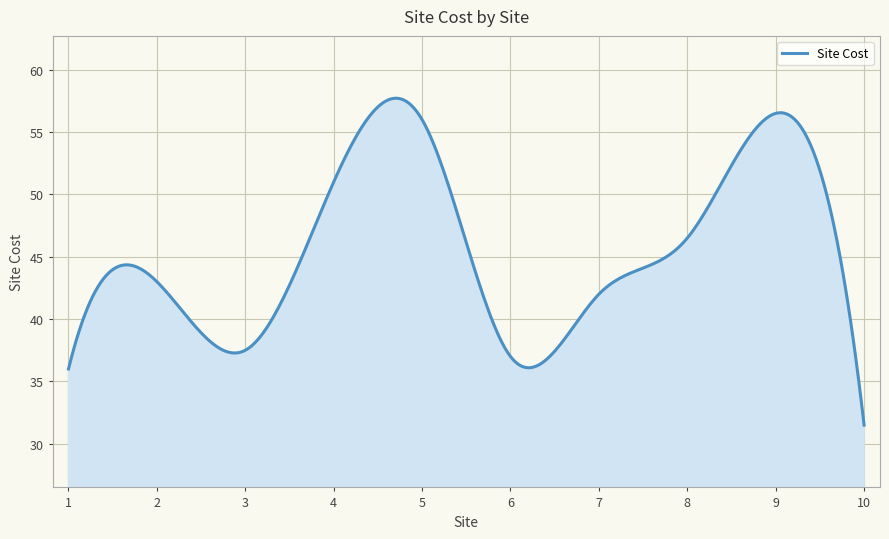

What is the difference between the maximum and minimum values?

26.2